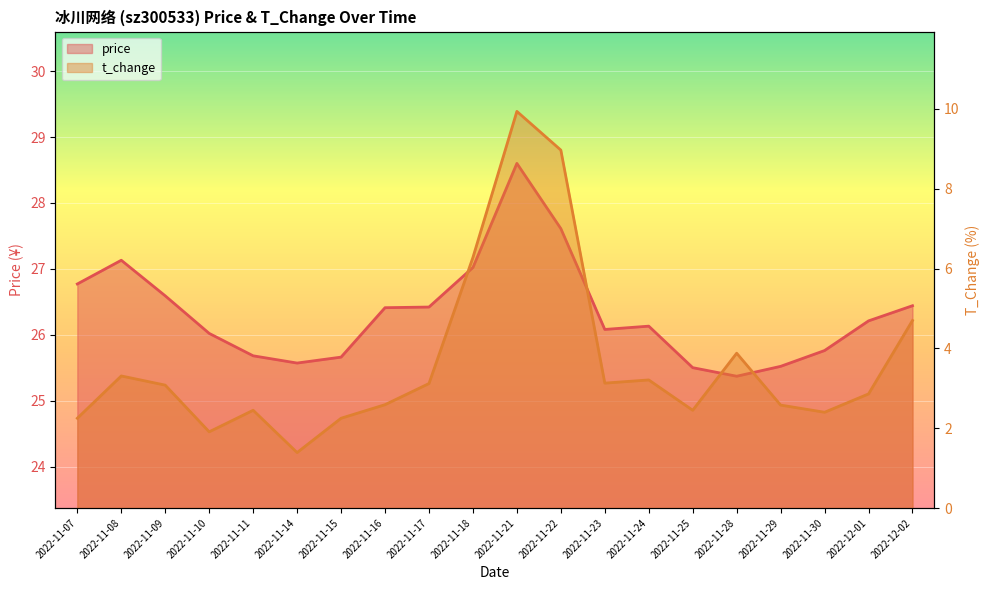

What are all the series names shown in the legend?

price, t_change